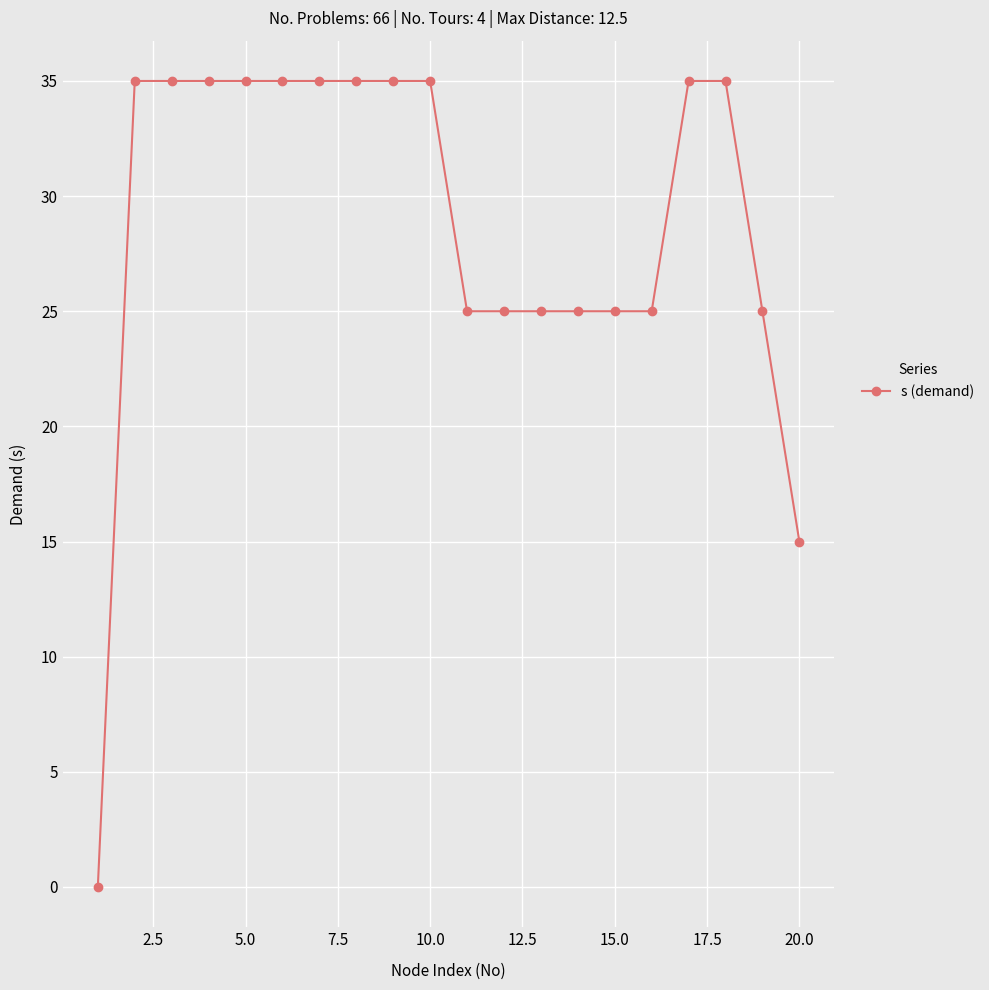

Does the chart have visible grid lines?

Yes